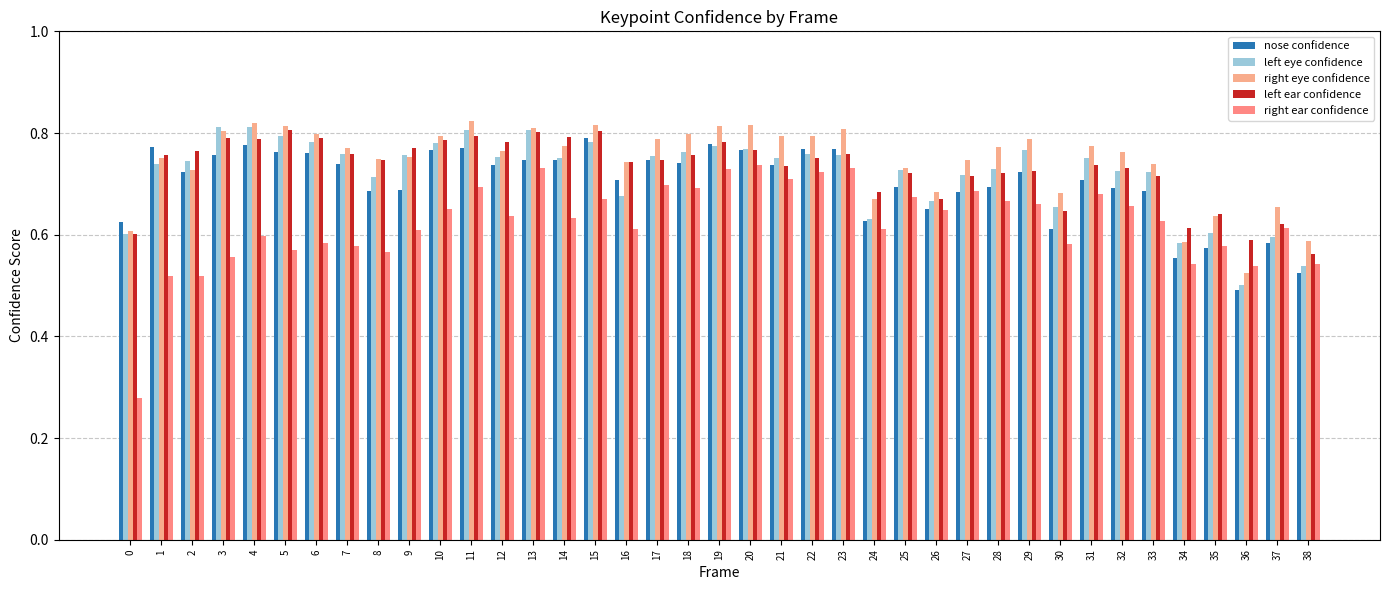

Is the value of right ear confidence at 37 greater than the value of nose confidence at 30?

Yes